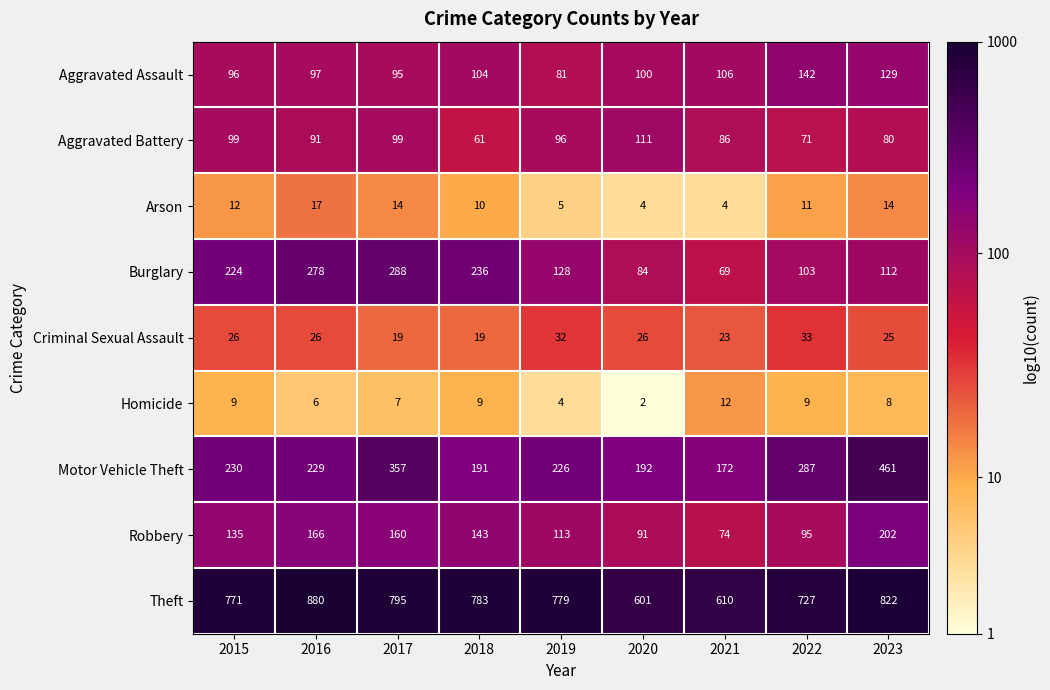

What is the sum of the Robbery values at 2023 and 2017?

362